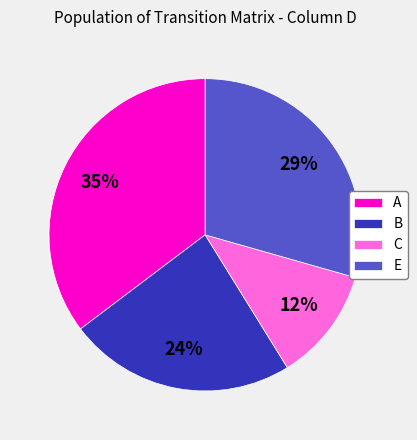

To the nearest percent, what is the combined percentage of E and B?

53%